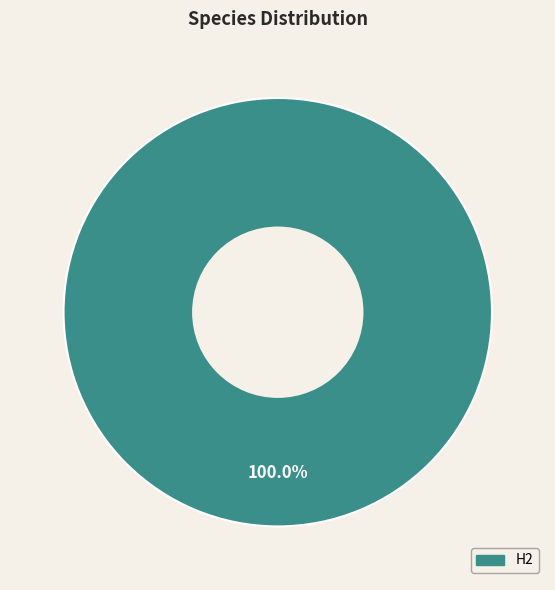

Does any single category account for the majority?

Yes